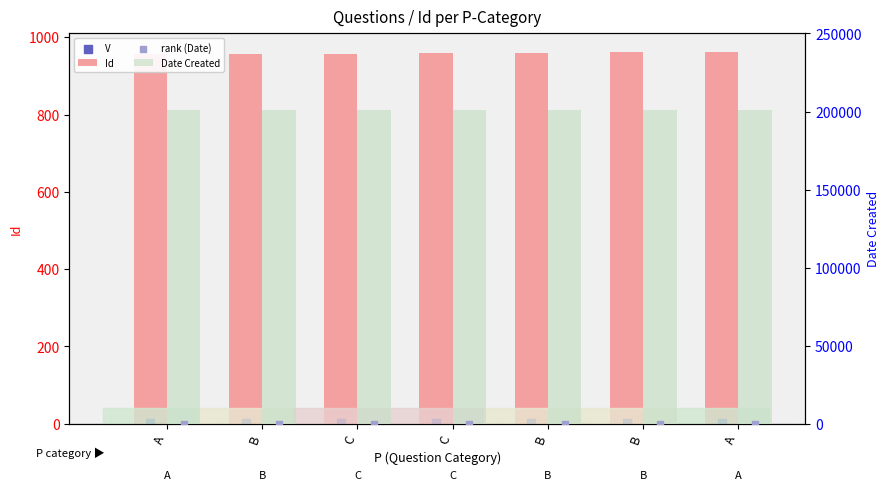

What is the total value across all series at C?

201762